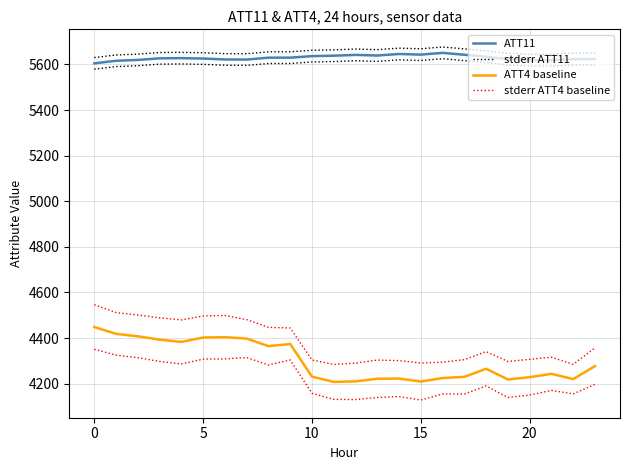

How many lines are shown in the chart?

4